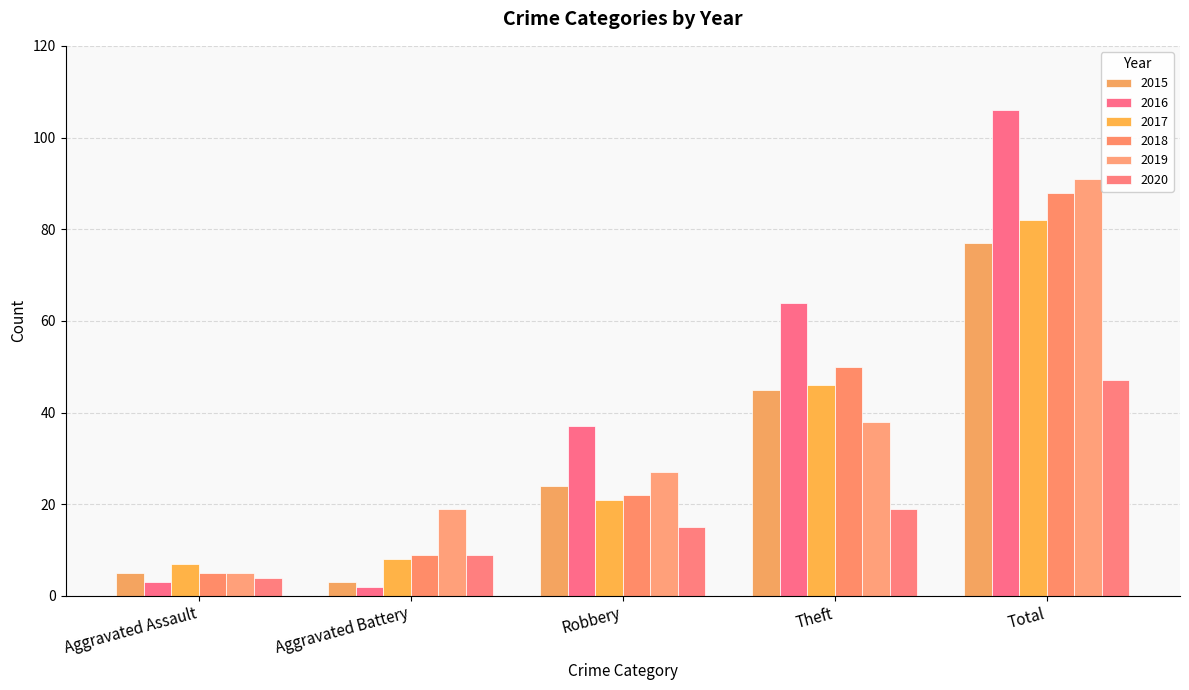

How many series are shown in this chart?

6